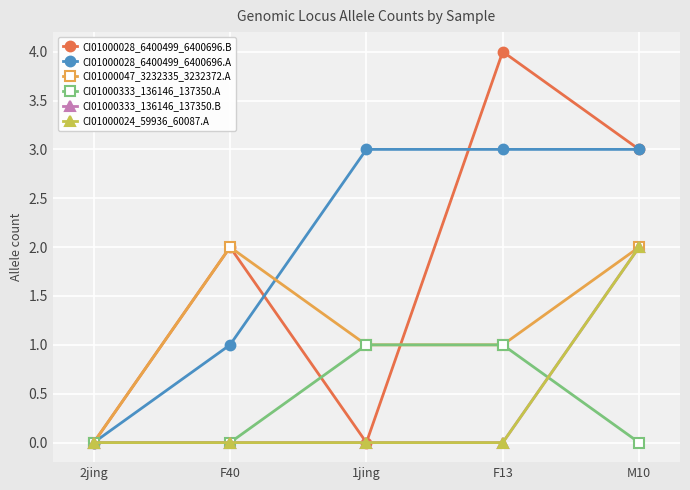

Is this an area chart (filled region under the line)?

No